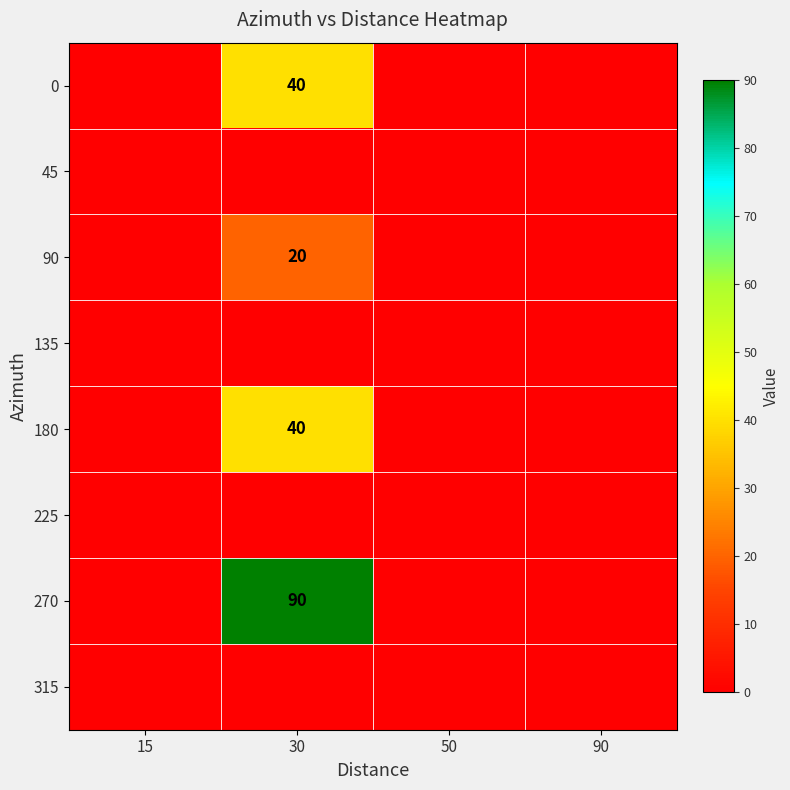

Between 15 and 90, which is larger?

15